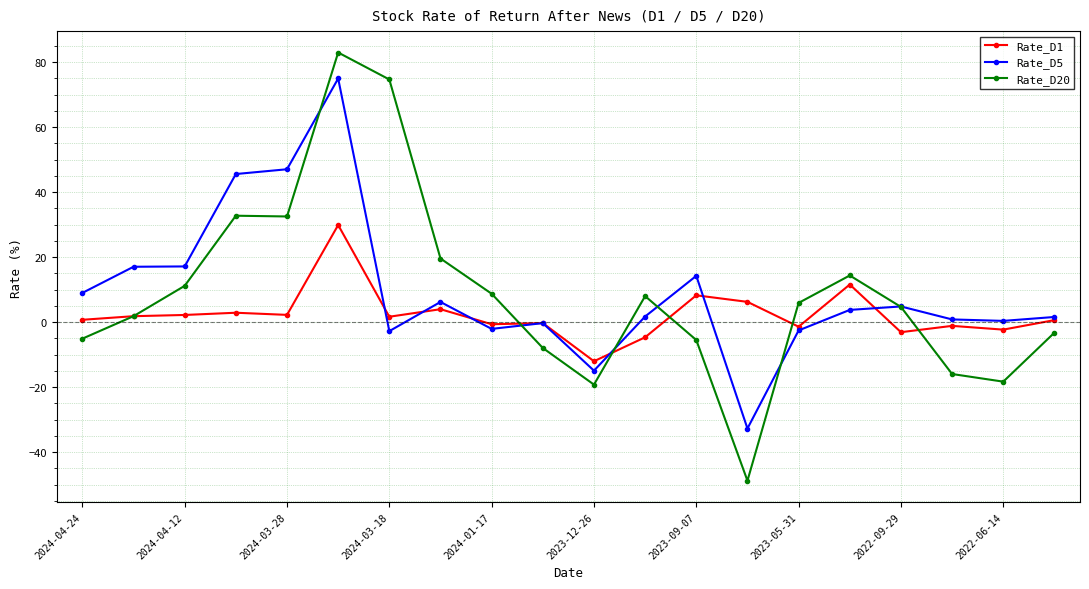

What is the smallest value displayed?

-48.8